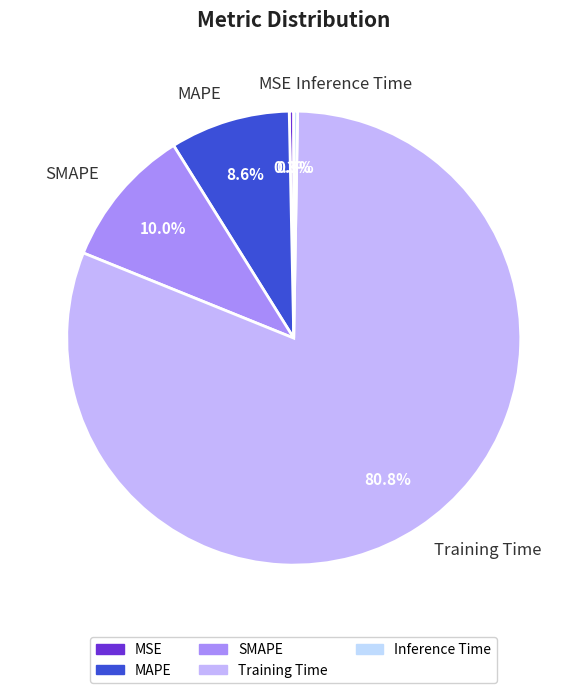

How much of the chart is everything except MSE?

99.7%